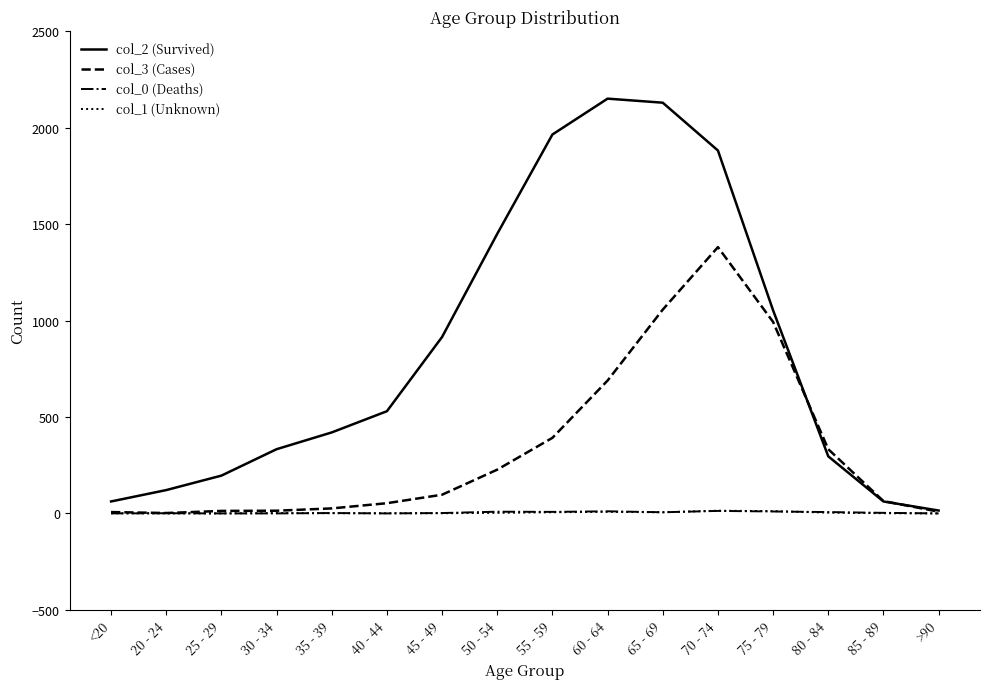

What position from the right is 55 - 59?

8